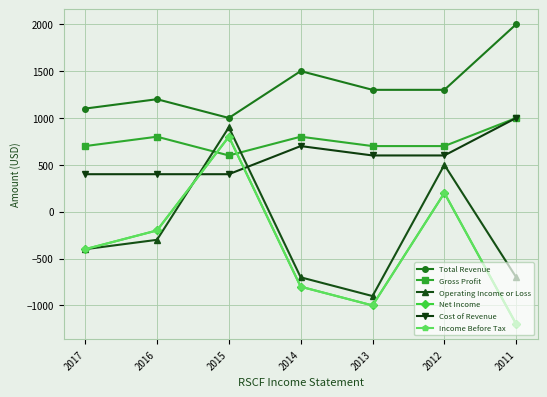

The value of Cost of Revenue at 2016 is 649. True or false?

False